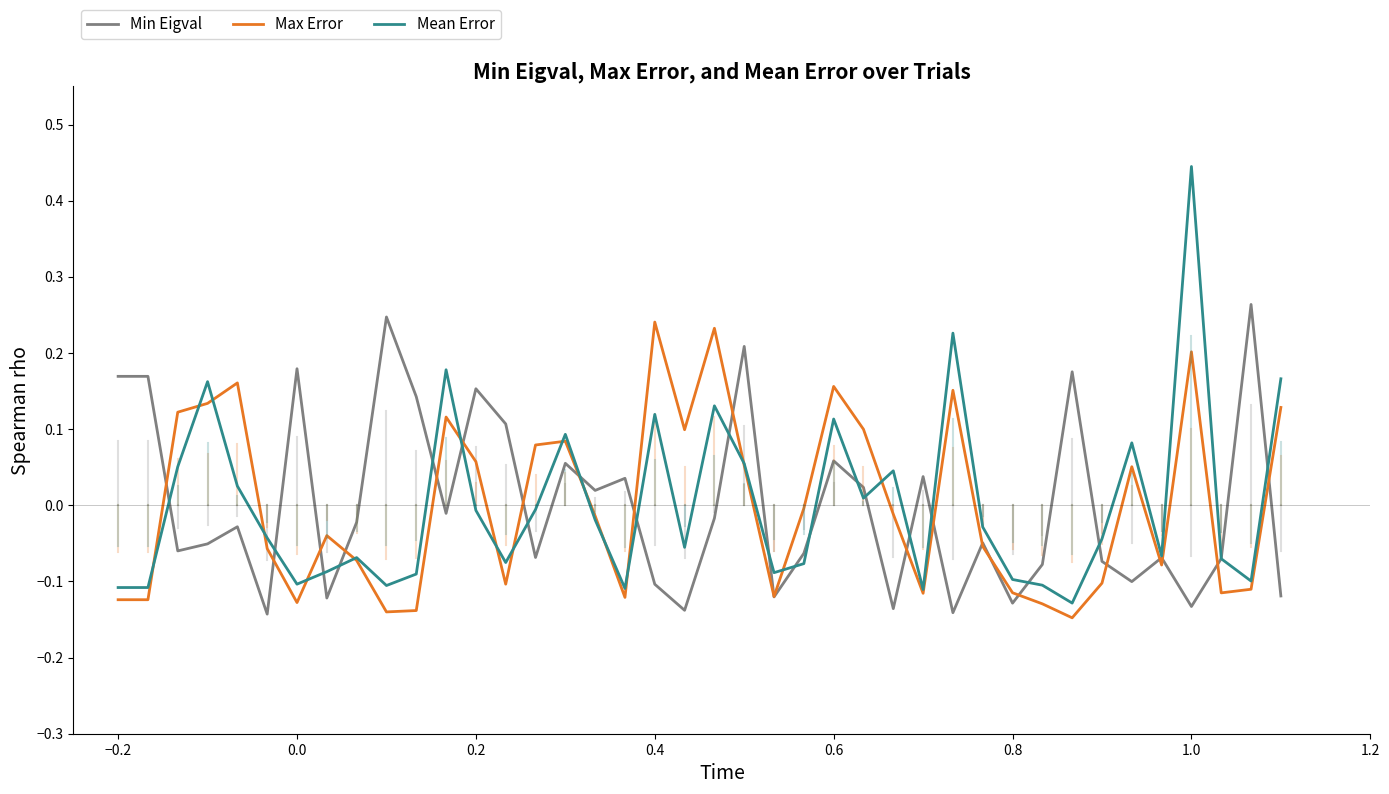

True or false: Max Error and Min Eigval intersect in this chart.

True